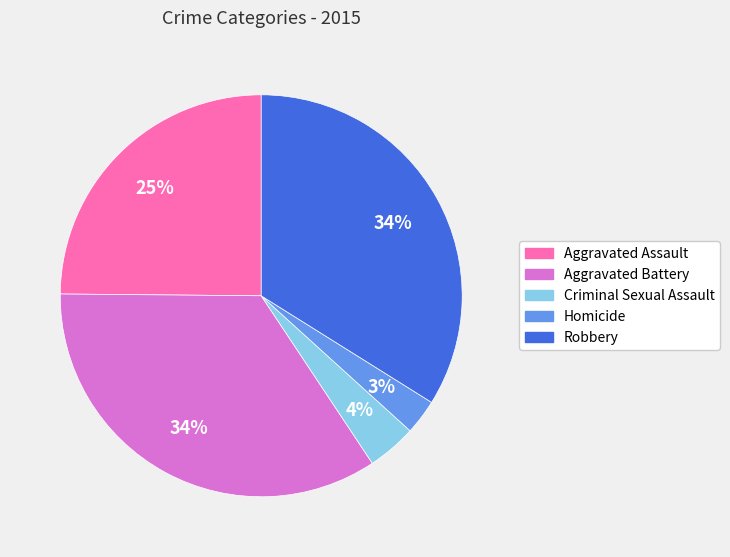

Which slice is the smallest?

Homicide